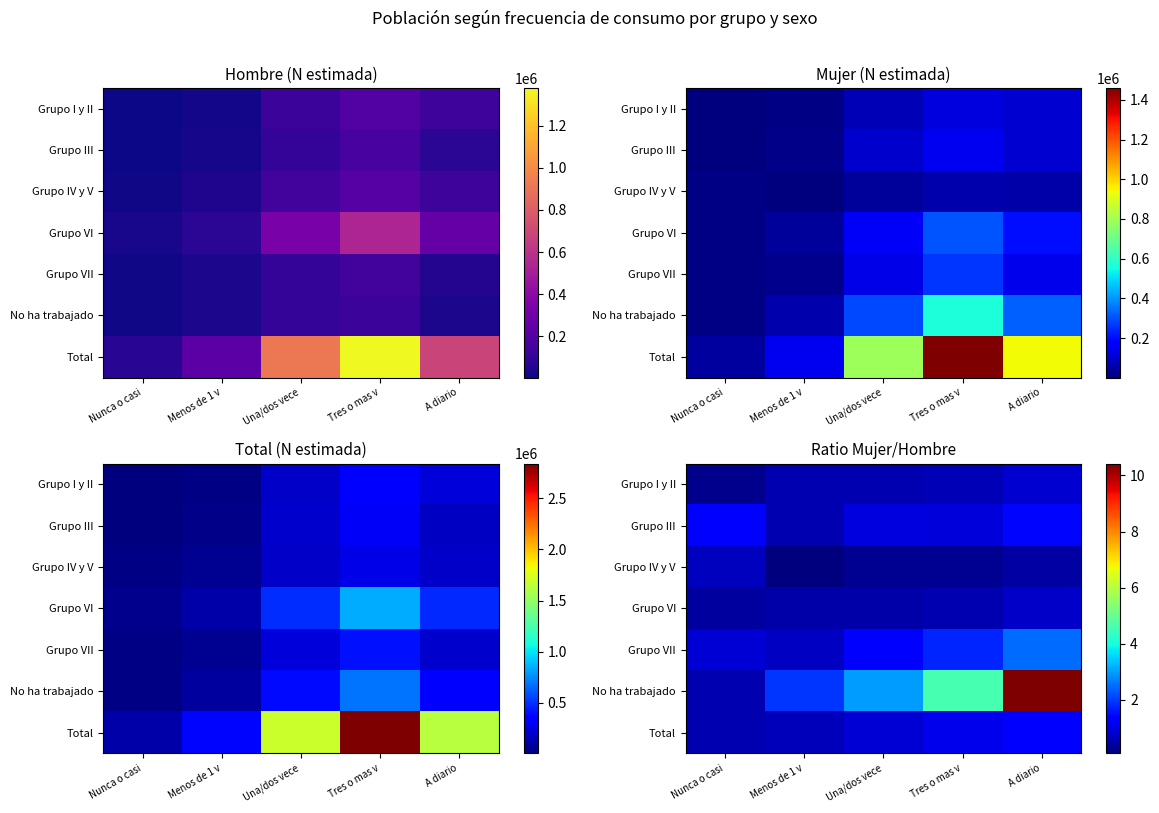

Which label corresponds to the smallest value in the chart?

Menos de 1 v